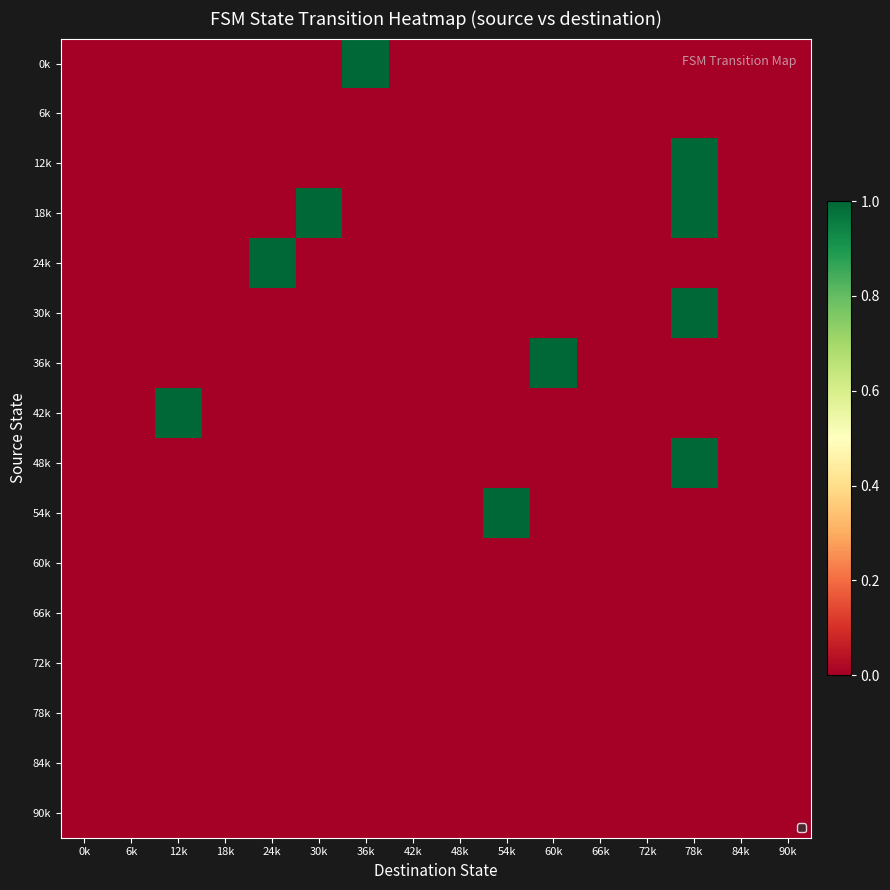

Reading left to right, transcribe all the data shown in this chart.

0k: 0k=0	6k=0	12k=0	18k=0	24k=0	30k=0	36k=1	42k=0	48k=0	54k=0	60k=0	66k=0	72k=0	78k=0	84k=0	90k=0
6k: 0k=0	6k=0	12k=0	18k=0	24k=0	30k=0	36k=0	42k=0	48k=0	54k=0	60k=0	66k=0	72k=0	78k=0	84k=0	90k=0
12k: 0k=0	6k=0	12k=0	18k=0	24k=0	30k=0	36k=0	42k=0	48k=0	54k=0	60k=0	66k=0	72k=0	78k=1	84k=0	90k=0
18k: 0k=0	6k=0	12k=0	18k=0	24k=0	30k=1	36k=0	42k=0	48k=0	54k=0	60k=0	66k=0	72k=0	78k=1	84k=0	90k=0
24k: 0k=0	6k=0	12k=0	18k=0	24k=1	30k=0	36k=0	42k=0	48k=0	54k=0	60k=0	66k=0	72k=0	78k=0	84k=0	90k=0
30k: 0k=0	6k=0	12k=0	18k=0	24k=0	30k=0	36k=0	42k=0	48k=0	54k=0	60k=0	66k=0	72k=0	78k=1	84k=0	90k=0
36k: 0k=0	6k=0	12k=0	18k=0	24k=0	30k=0	36k=0	42k=0	48k=0	54k=0	60k=1	66k=0	72k=0	78k=0	84k=0	90k=0
42k: 0k=0	6k=0	12k=1	18k=0	24k=0	30k=0	36k=0	42k=0	48k=0	54k=0	60k=0	66k=0	72k=0	78k=0	84k=0	90k=0
48k: 0k=0	6k=0	12k=0	18k=0	24k=0	30k=0	36k=0	42k=0	48k=0	54k=0	60k=0	66k=0	72k=0	78k=1	84k=0	90k=0
54k: 0k=0	6k=0	12k=0	18k=0	24k=0	30k=0	36k=0	42k=0	48k=0	54k=1	60k=0	66k=0	72k=0	78k=0	84k=0	90k=0
60k: 0k=0	6k=0	12k=0	18k=0	24k=0	30k=0	36k=0	42k=0	48k=0	54k=0	60k=0	66k=0	72k=0	78k=0	84k=0	90k=0
66k: 0k=0	6k=0	12k=0	18k=0	24k=0	30k=0	36k=0	42k=0	48k=0	54k=0	60k=0	66k=0	72k=0	78k=0	84k=0	90k=0
72k: 0k=0	6k=0	12k=0	18k=0	24k=0	30k=0	36k=0	42k=0	48k=0	54k=0	60k=0	66k=0	72k=0	78k=0	84k=0	90k=0
78k: 0k=0	6k=0	12k=0	18k=0	24k=0	30k=0	36k=0	42k=0	48k=0	54k=0	60k=0	66k=0	72k=0	78k=0	84k=0	90k=0
84k: 0k=0	6k=0	12k=0	18k=0	24k=0	30k=0	36k=0	42k=0	48k=0	54k=0	60k=0	66k=0	72k=0	78k=0	84k=0	90k=0
90k: 0k=0	6k=0	12k=0	18k=0	24k=0	30k=0	36k=0	42k=0	48k=0	54k=0	60k=0	66k=0	72k=0	78k=0	84k=0	90k=0